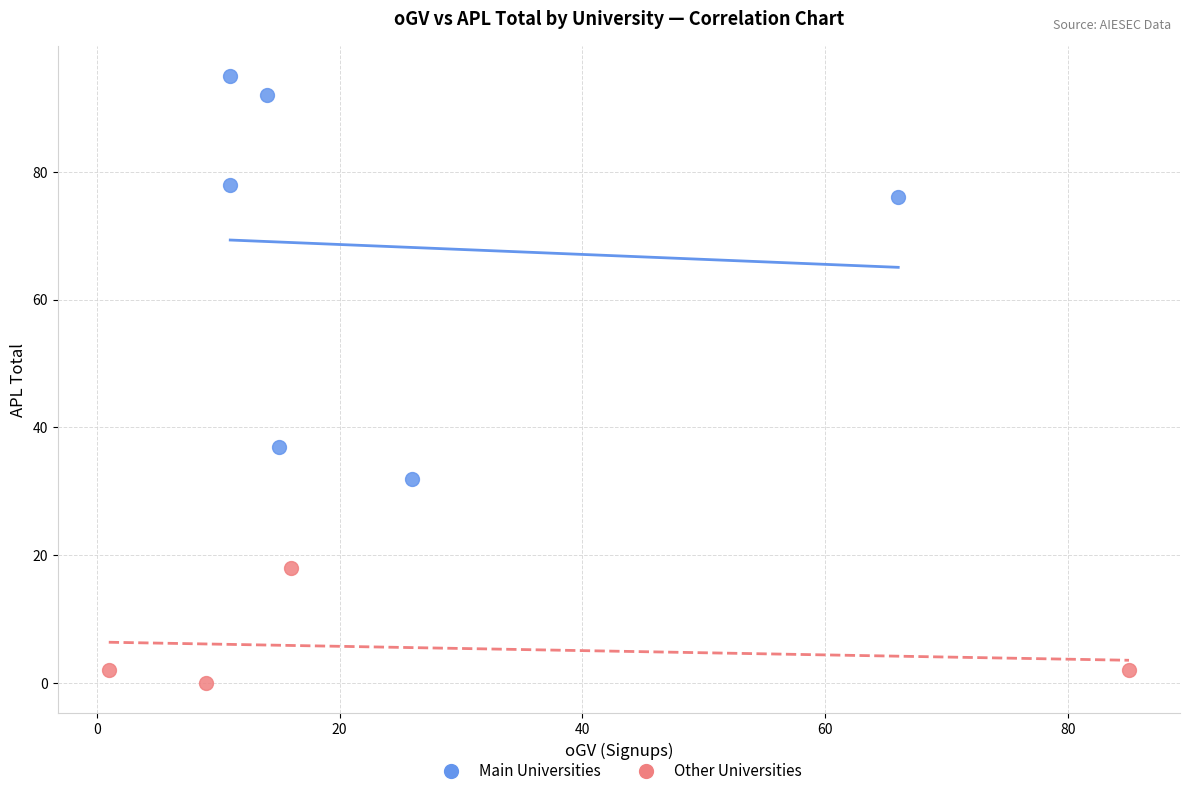

What are all the series names shown in the legend?

Main Universities, Other Universities